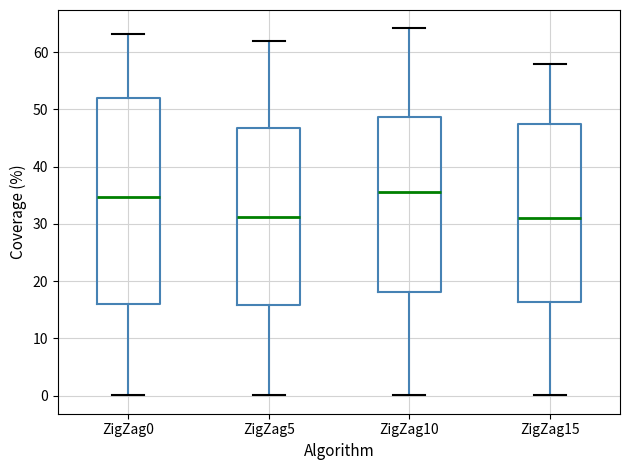

Where does the median line of the box for ZigZag10 sit on the y-axis? The values are not printed on the chart, so give them approximately, as read against the axis.

36